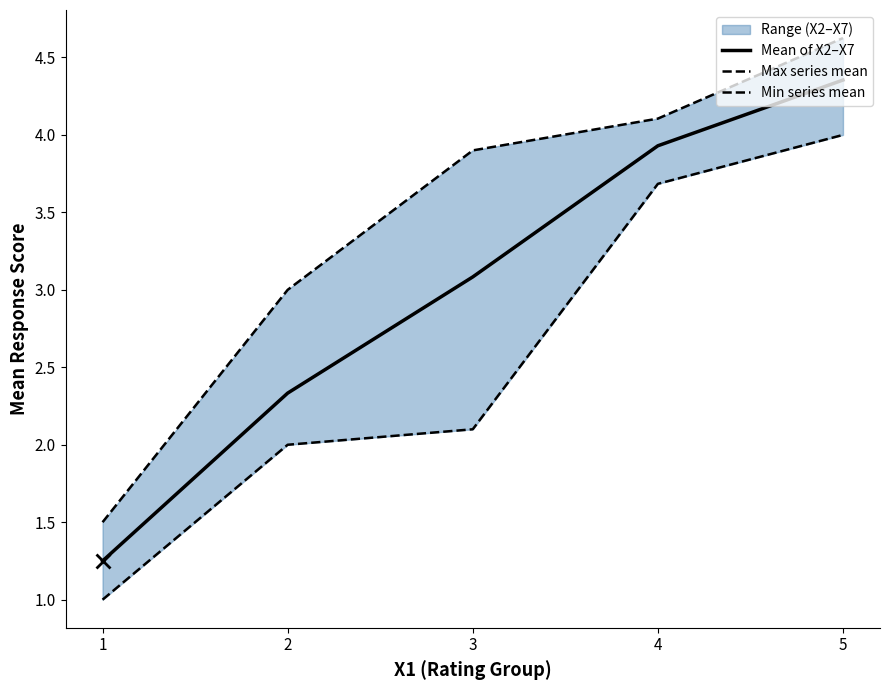

True or false: Max series mean and Min series mean intersect in this chart.

False